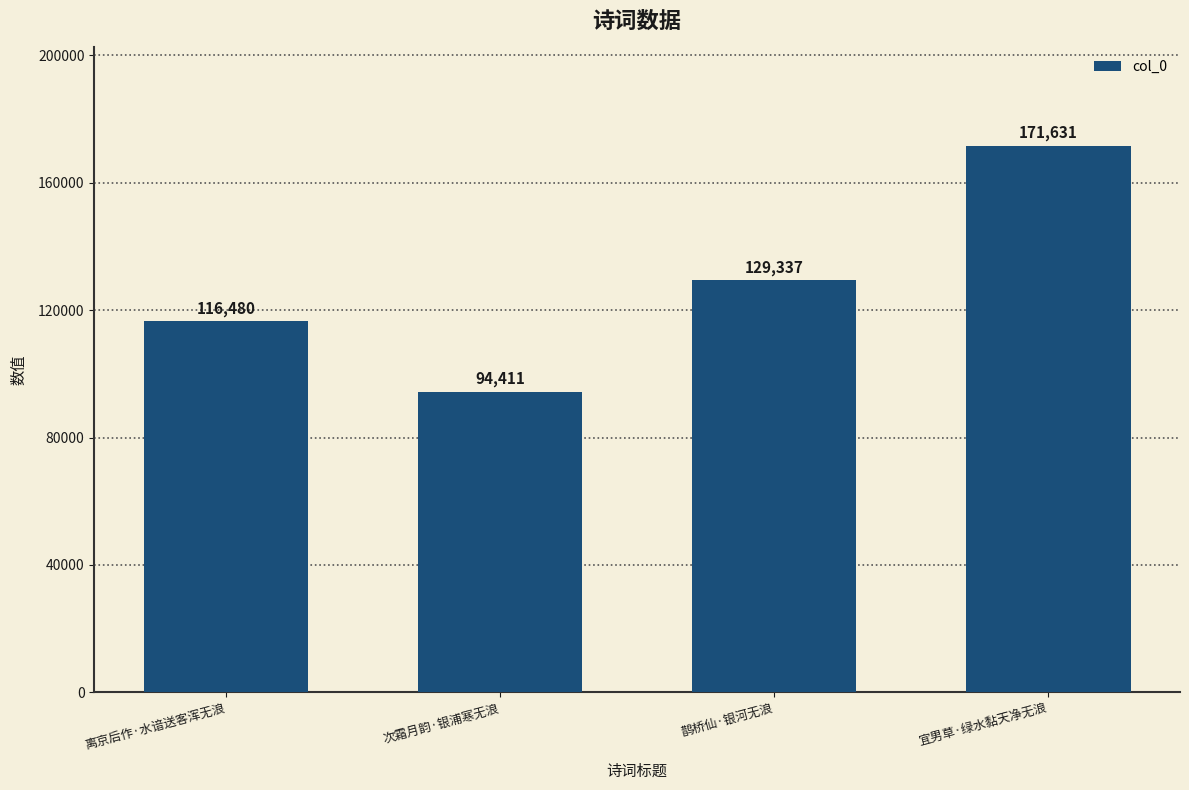

How many distinct data groups are displayed?

1